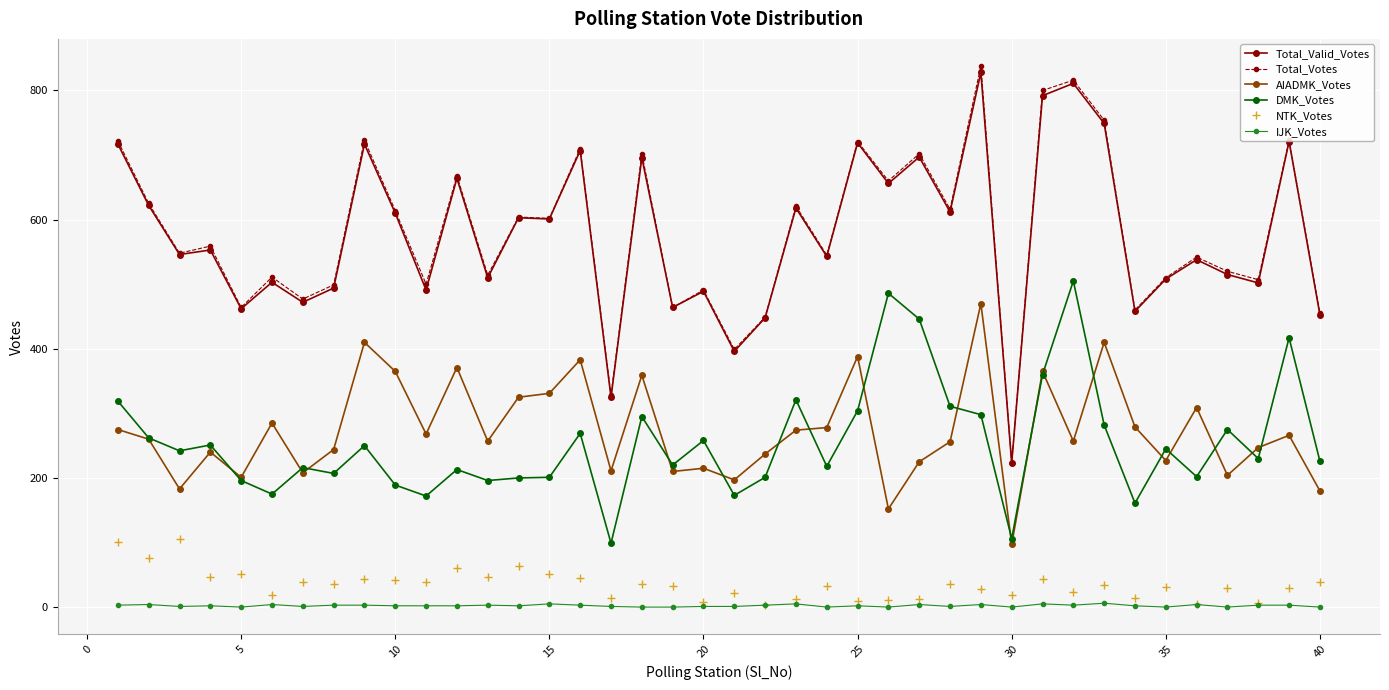

What is the difference between the second highest and second lowest values in the Total_Valid_Votes series?

486